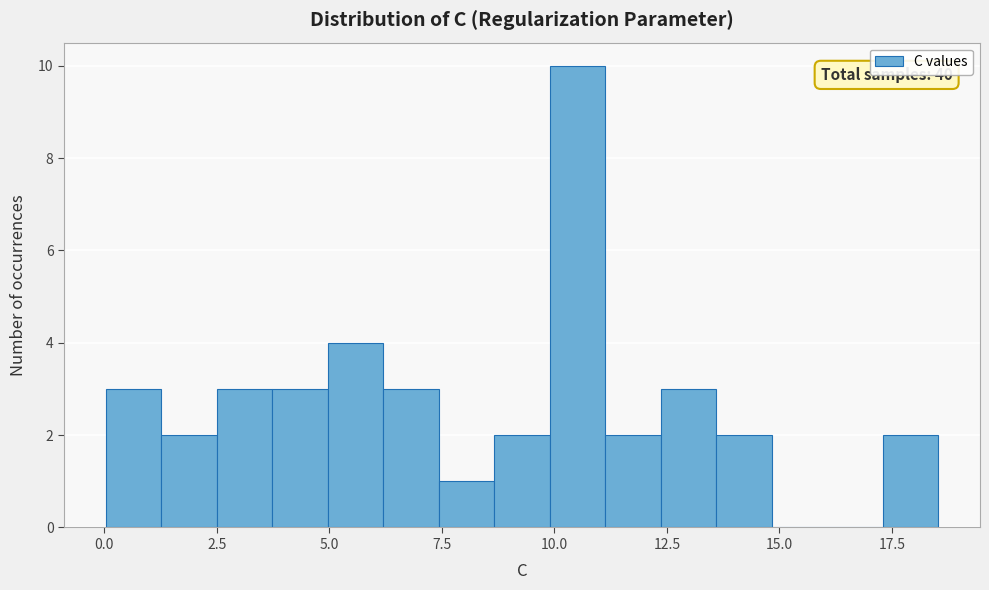

Read against the x-axis, roughly where is the centre of the tallest bar?

10.5